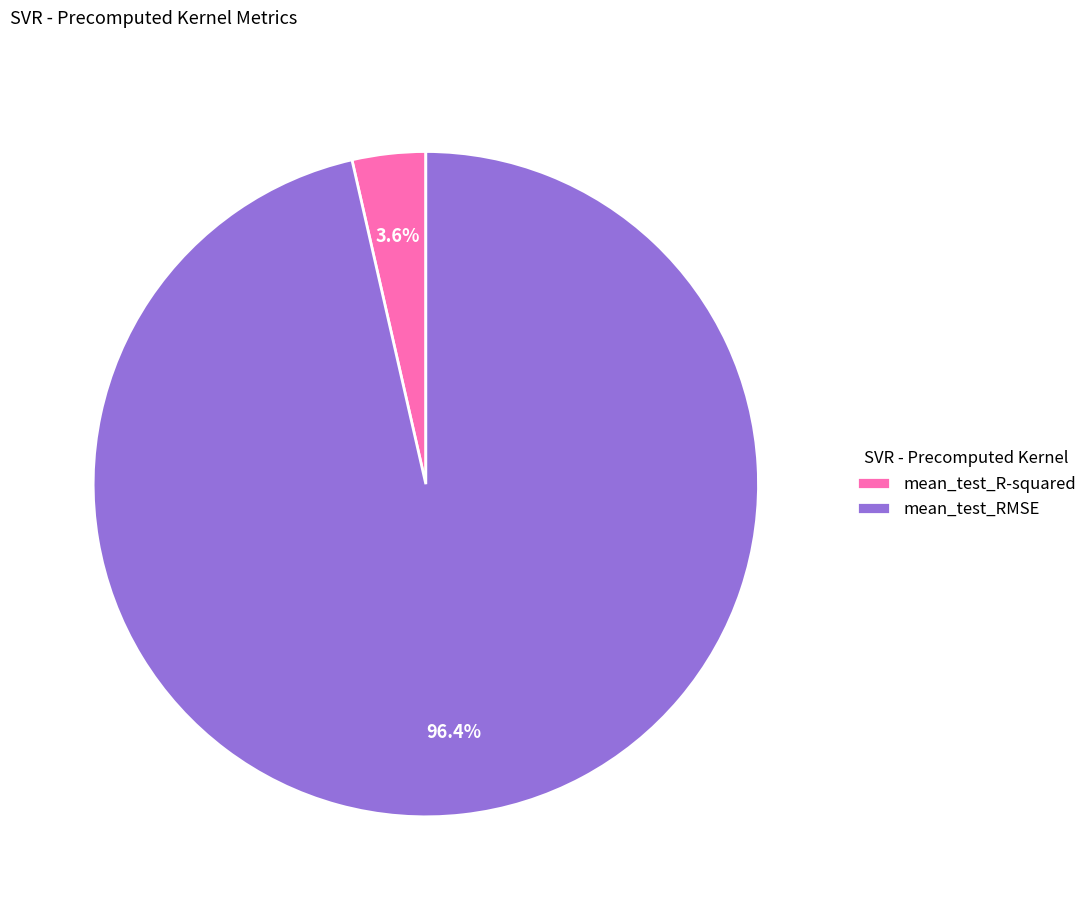

To the nearest percent, what is the combined percentage of mean_test_R-squared and mean_test_RMSE?

100%